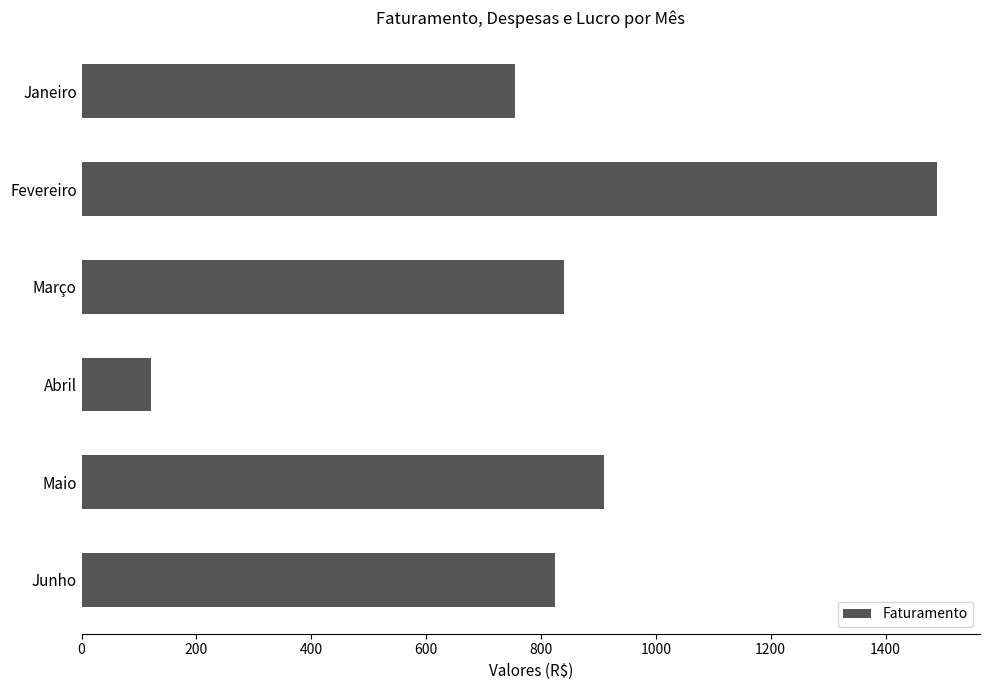

What is the maximum value shown in the chart?

1490